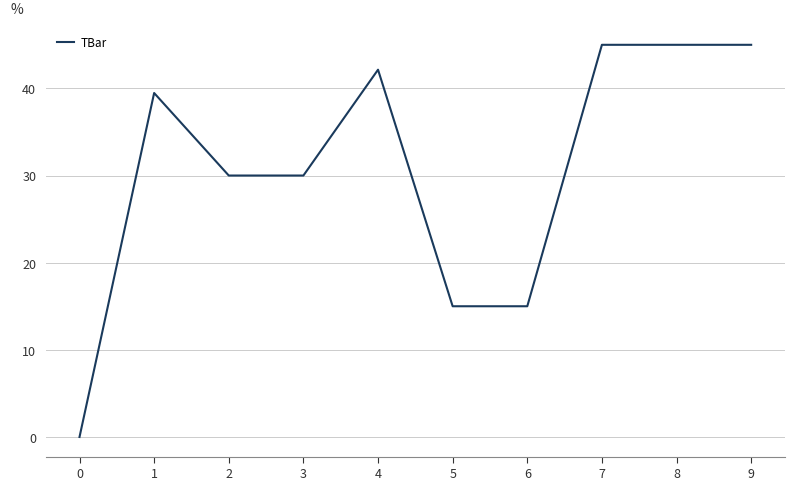

Between 1 and 0, which is larger?

1